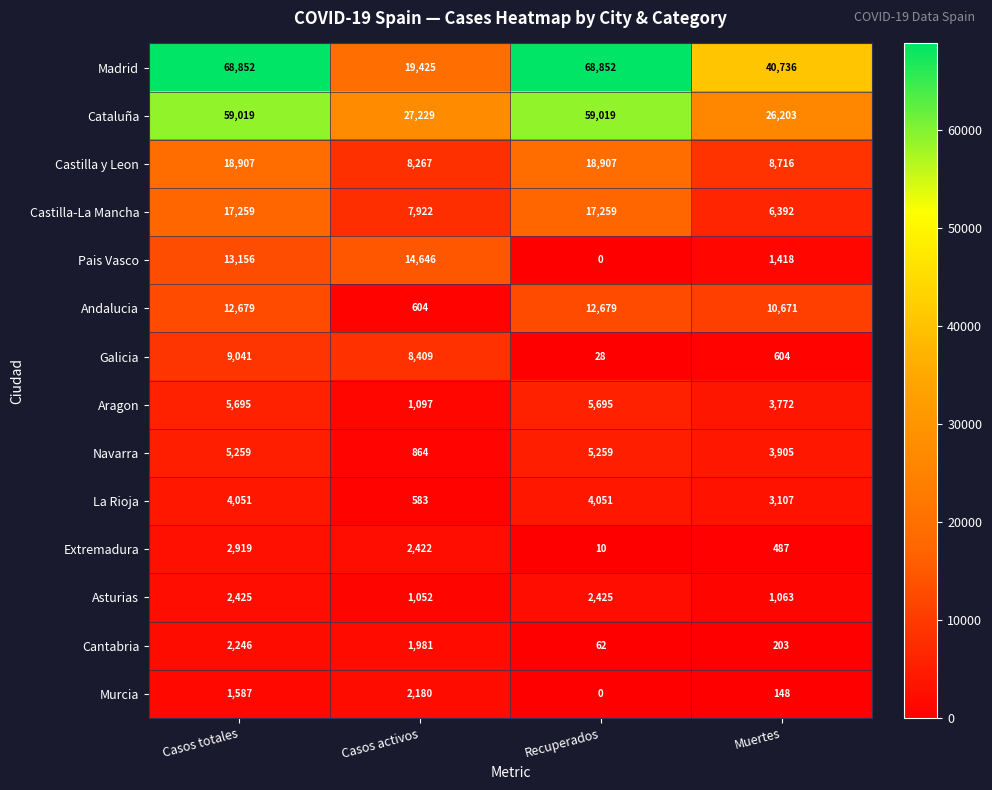

True or false: Madrid has a value of 40438 at Casos totales.

False